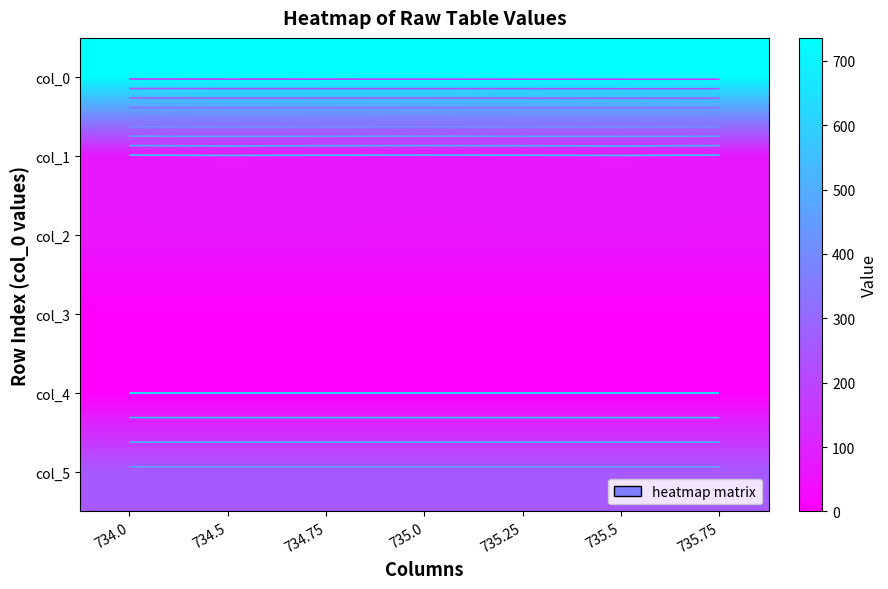

True or false: col_1 has a value of 71.0 at 735.25.

True